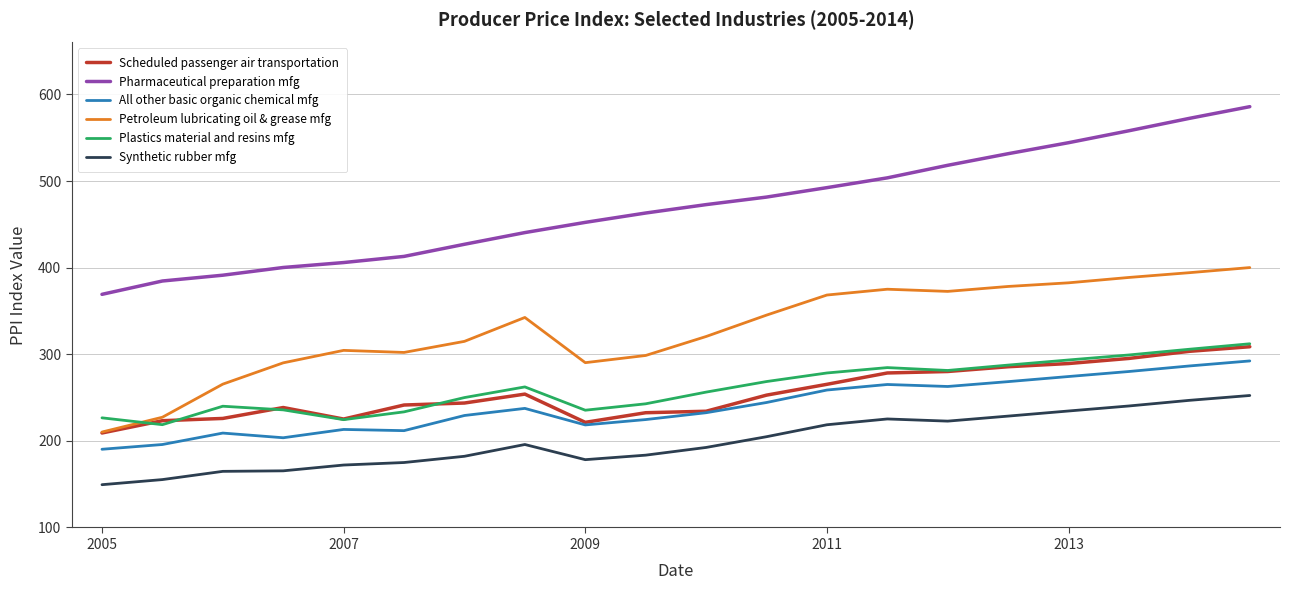

True or false: Synthetic rubber mfg and Petroleum lubricating oil & grease mfg cross at least once.

False